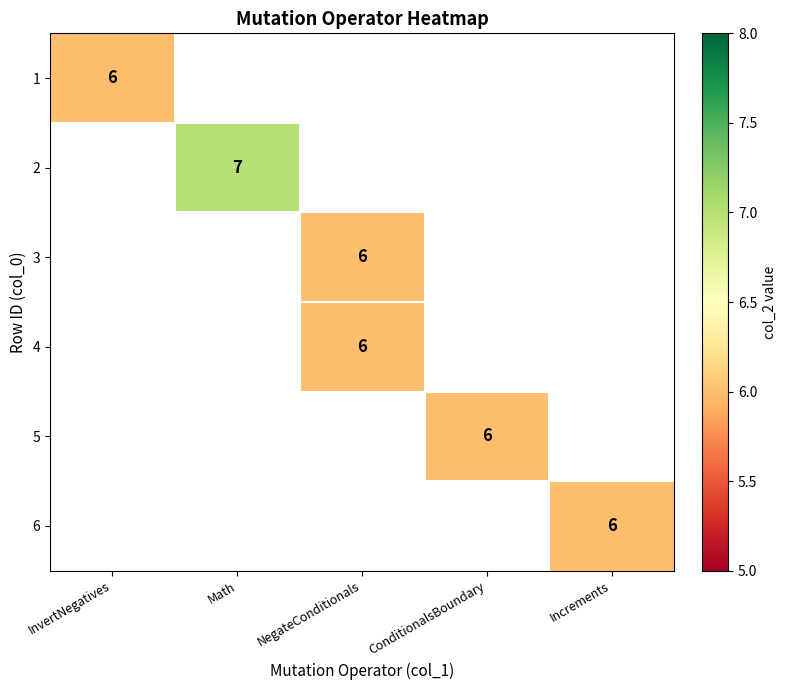

Is it true that 6 equals 9 at Increments?

False